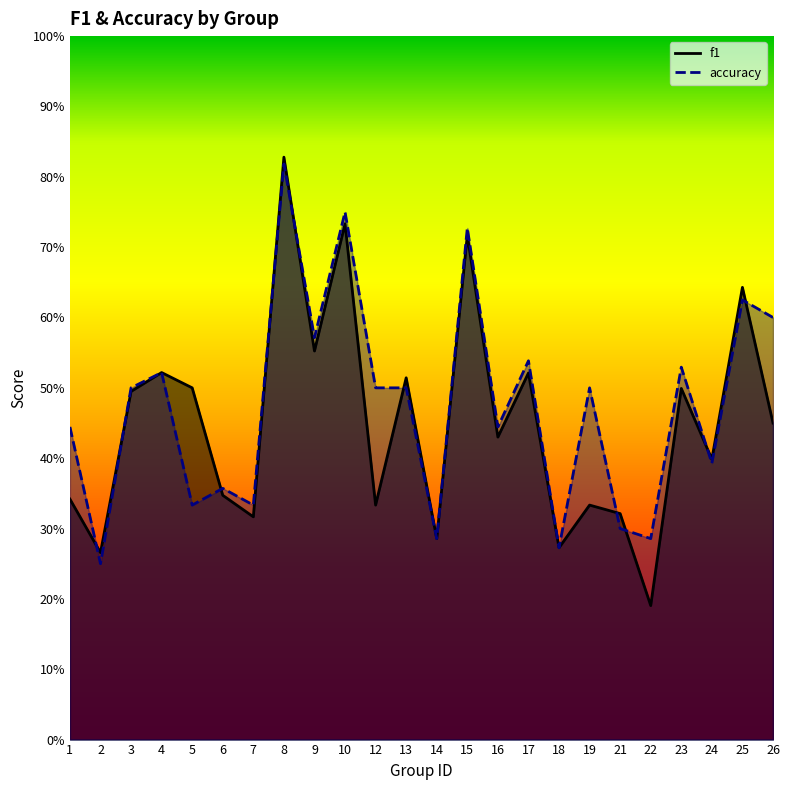

What is the value of the f1 point at the 9th from the left?

0.6